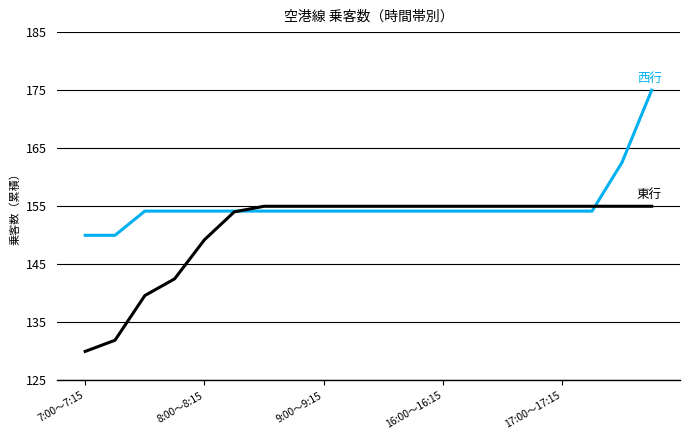

What is the minimum value shown in the chart?

130.0